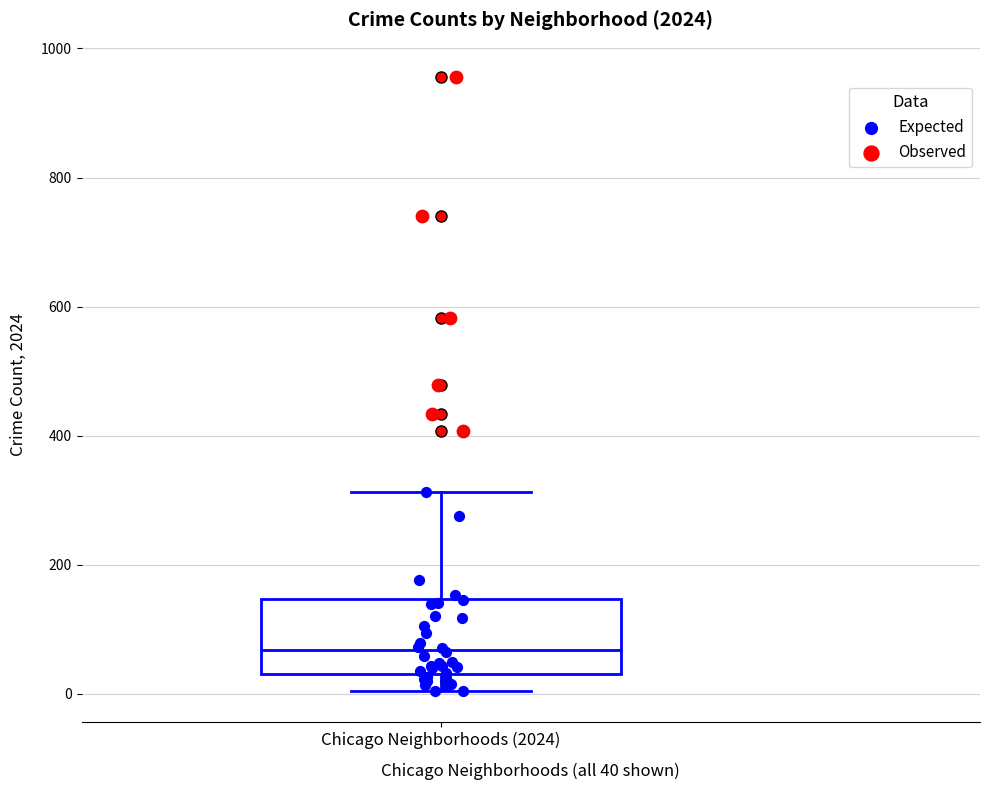

Read this box plot against the y-axis: the position of the median line, the range covered by the box, and the ends of both whiskers. The values are not printed on the chart, so give them approximately, as read against the axis.

median 60, box 40 to 140, whiskers 0 to 320